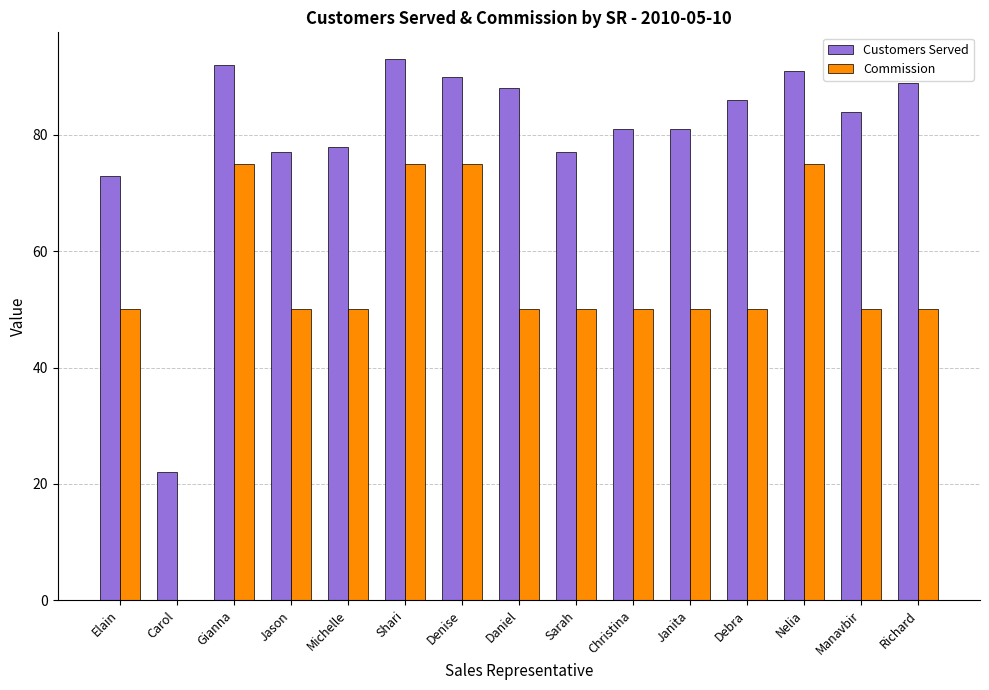

What is the average value of the Commission series?

53